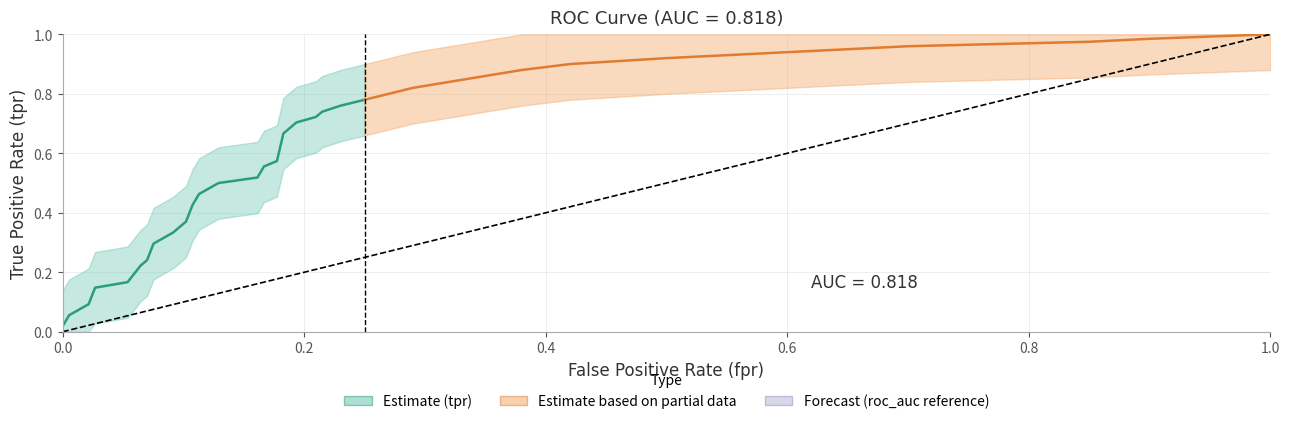

True or false: fpr and tpr cross at least once.

False